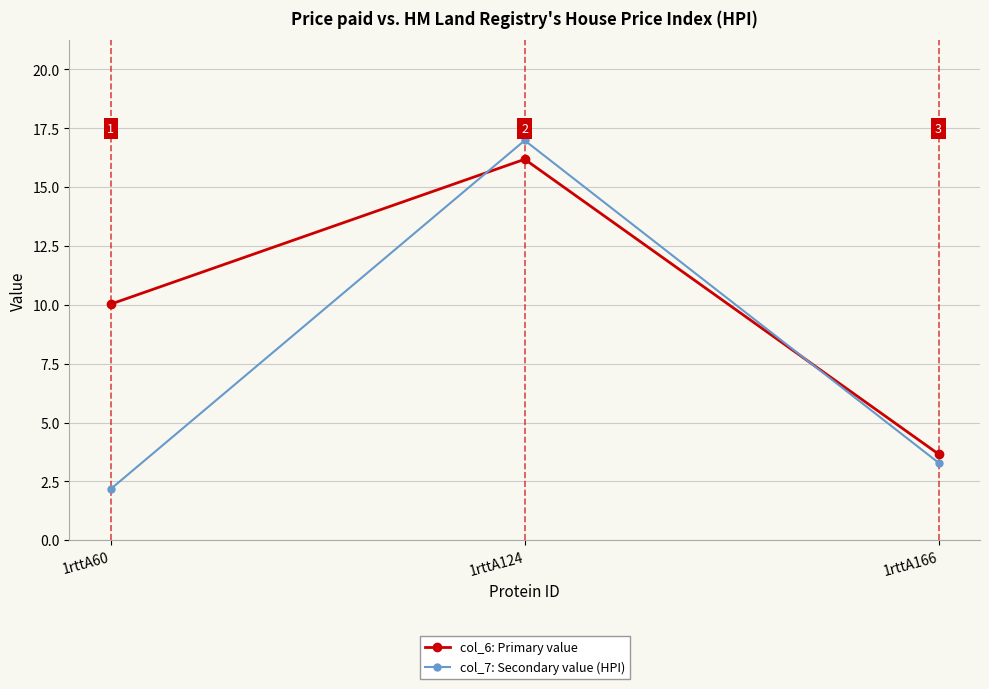

What is the sum of all col_7: Secondary value (HPI) values?

22.5